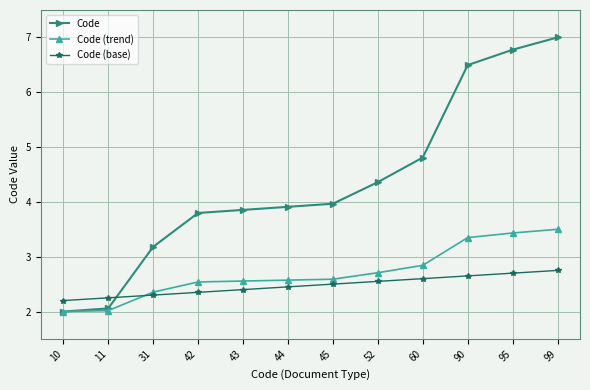

Which category has the highest value in the Code (base) series?

99